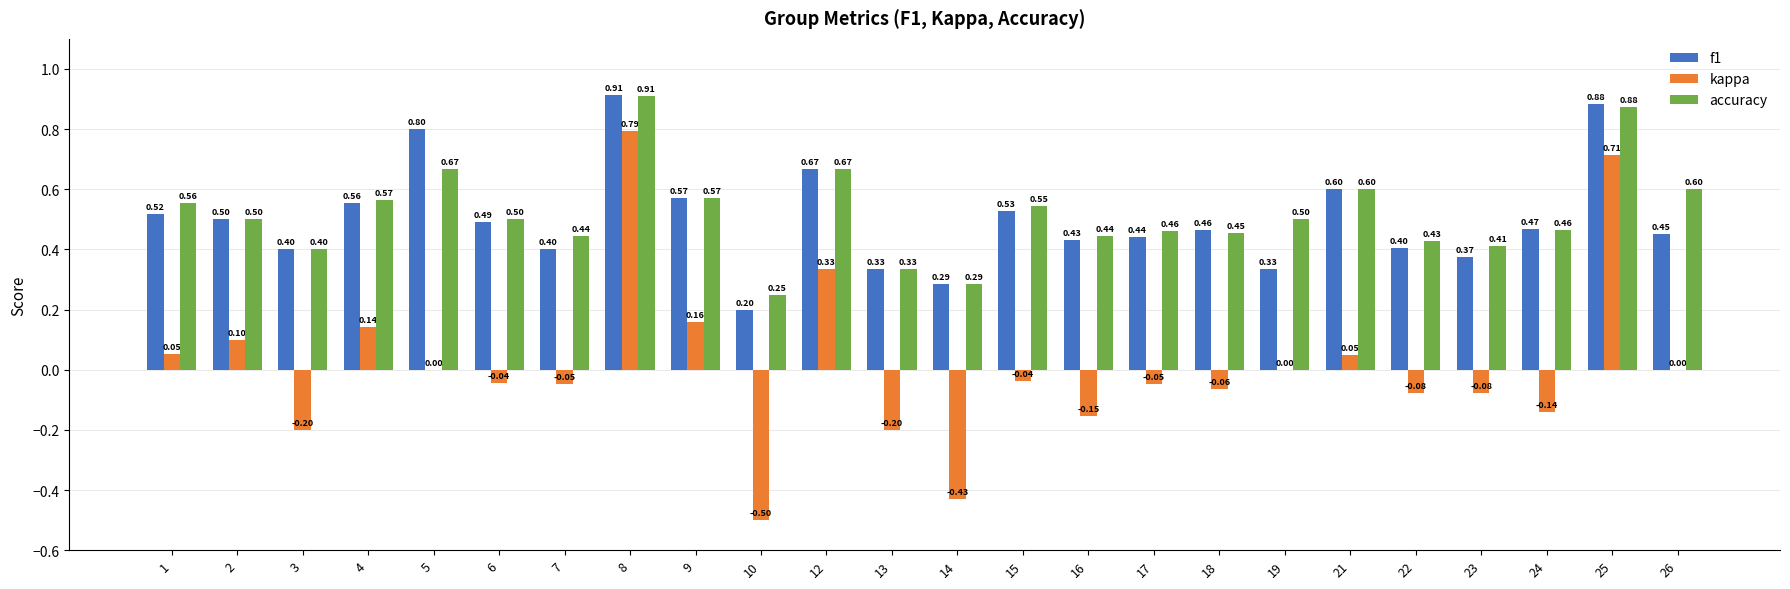

What is the maximum value for kappa?

0.8